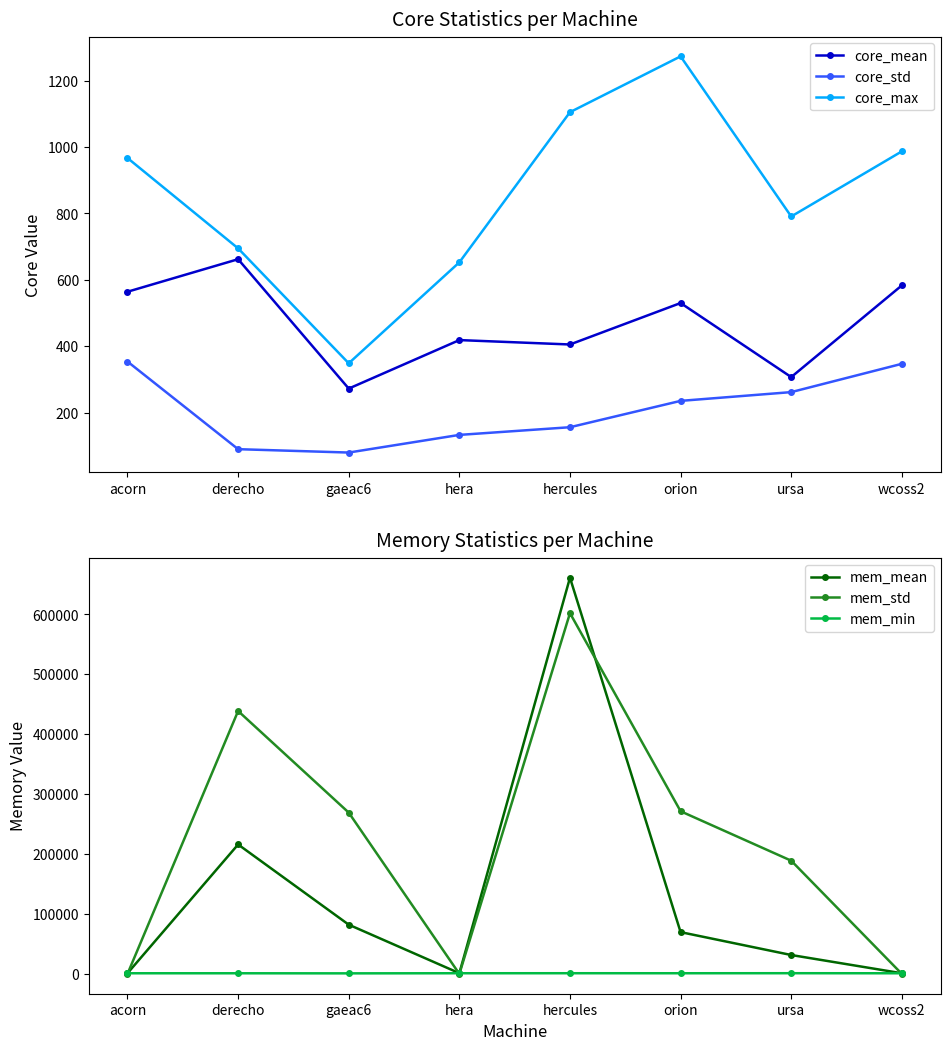

Which label corresponds to the largest value in the chart?

hercules